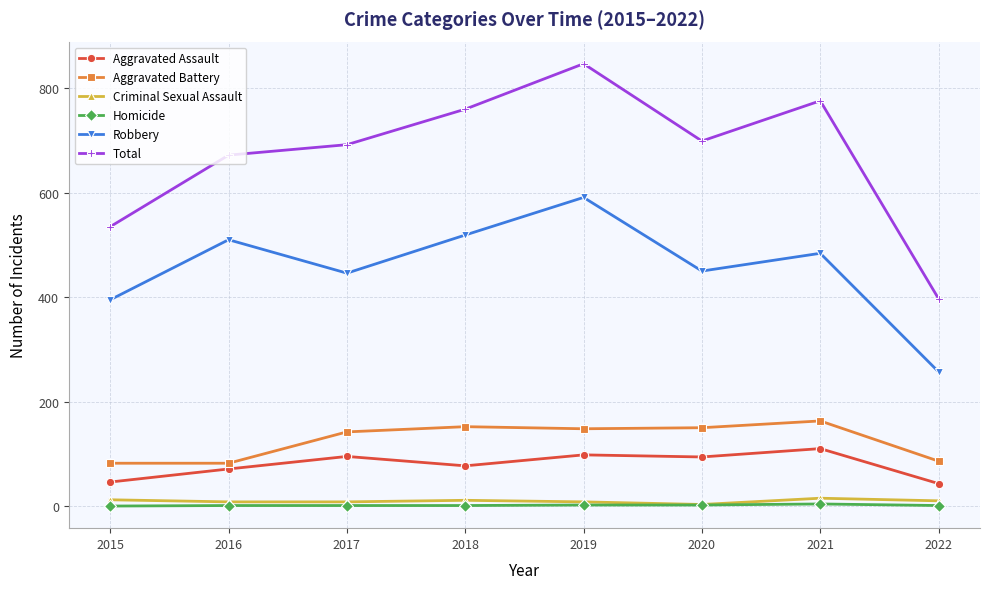

How many lines are shown in the chart?

6